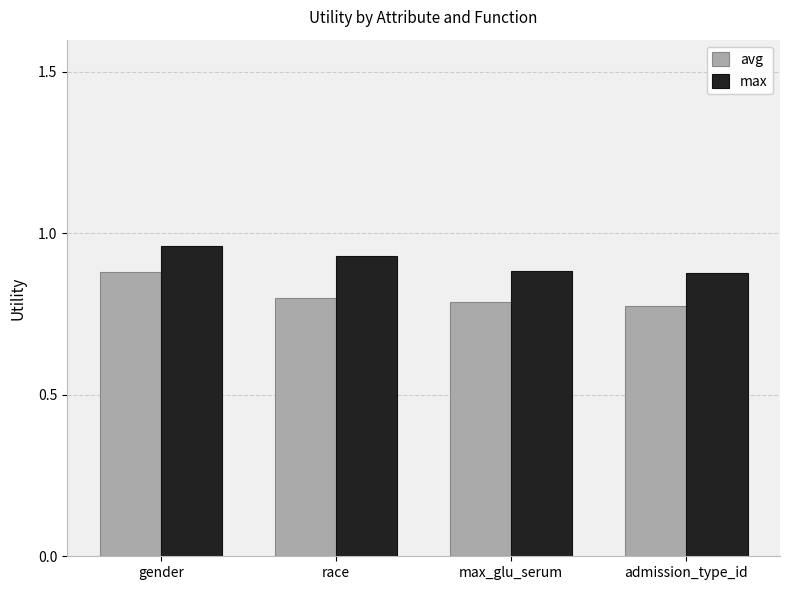

At which category is the sum across all series the highest?

gender